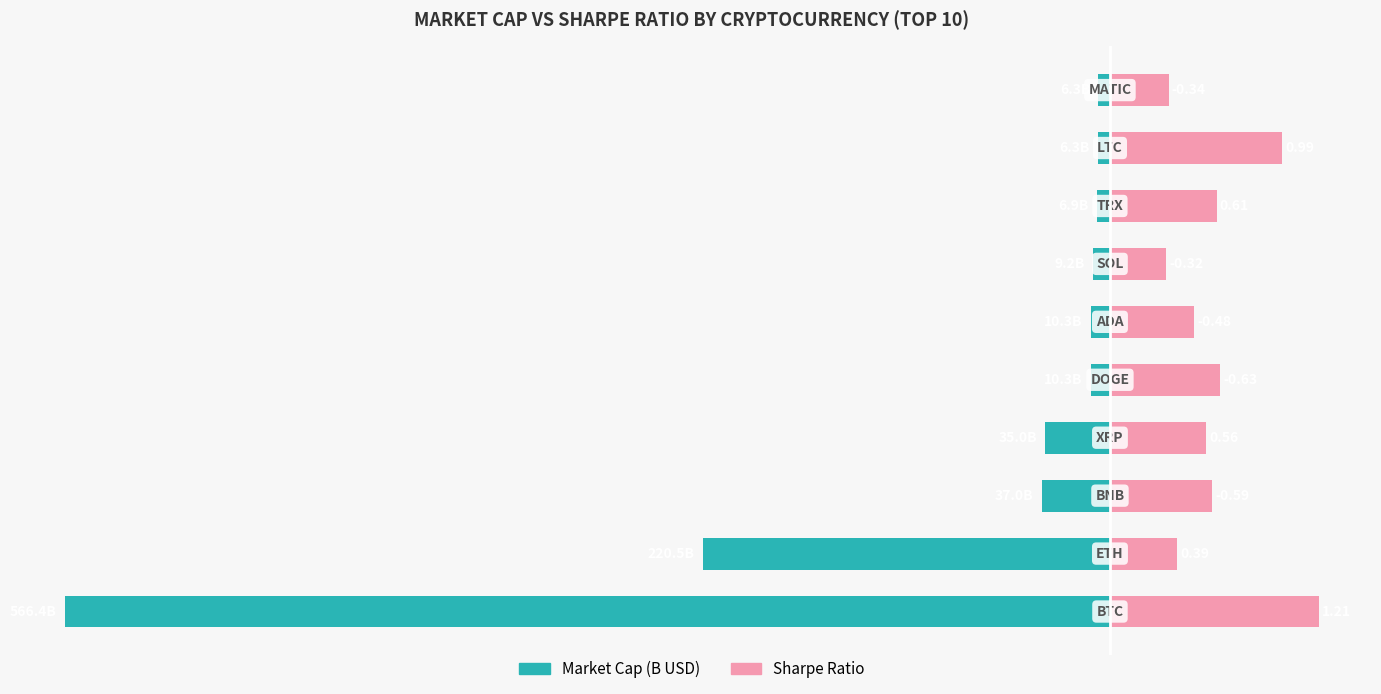

Which series has the widest spread of values?

Market Cap (normalized)